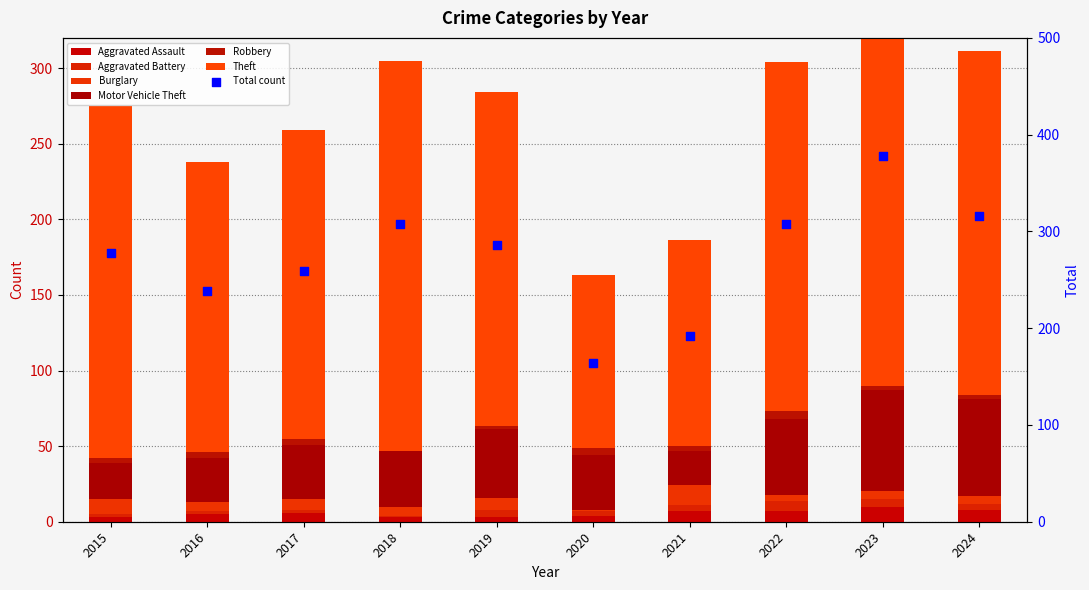

Which series has the largest Y range (max minus min)?

Theft